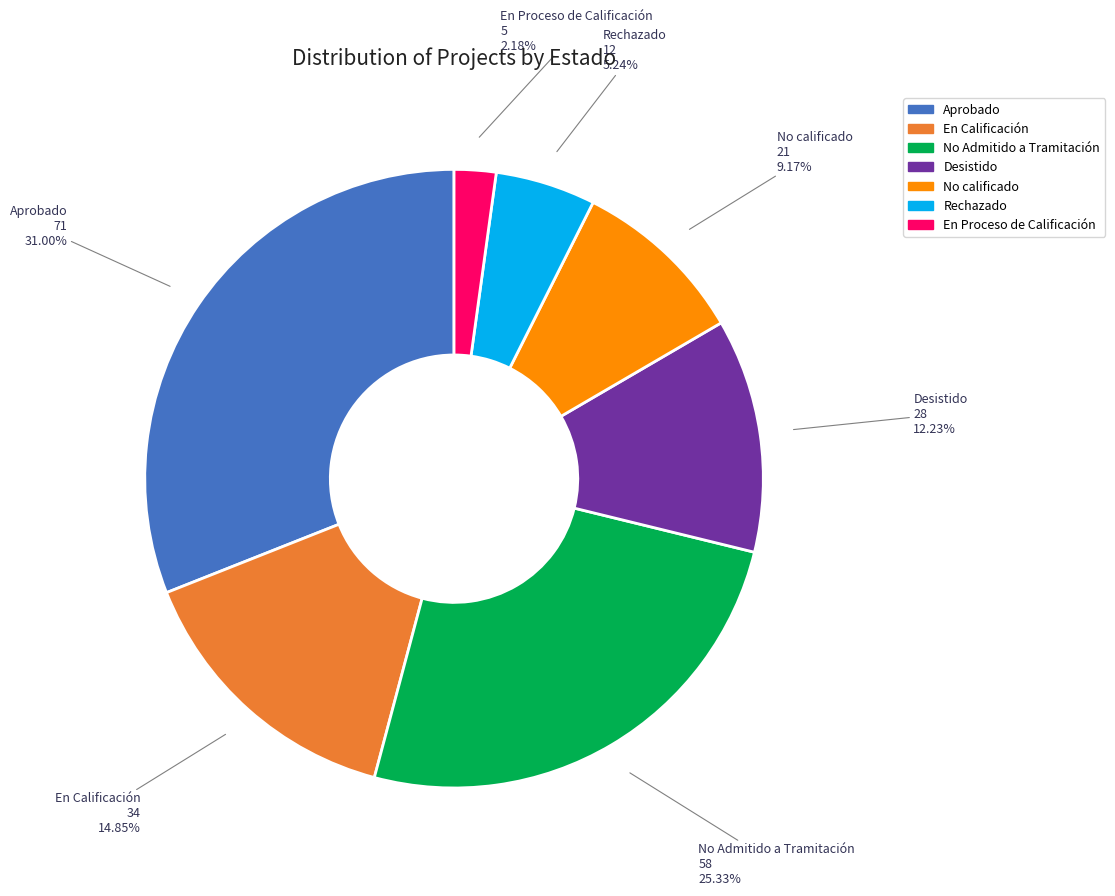

To the nearest percent, what percentage of the pie is No calificado?

9%